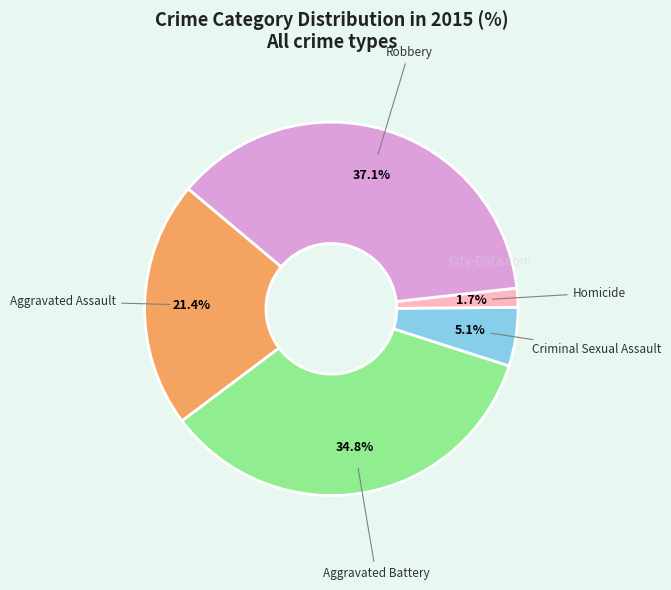

To the nearest percent, what is the difference between the largest and smallest slice percentages?

35%